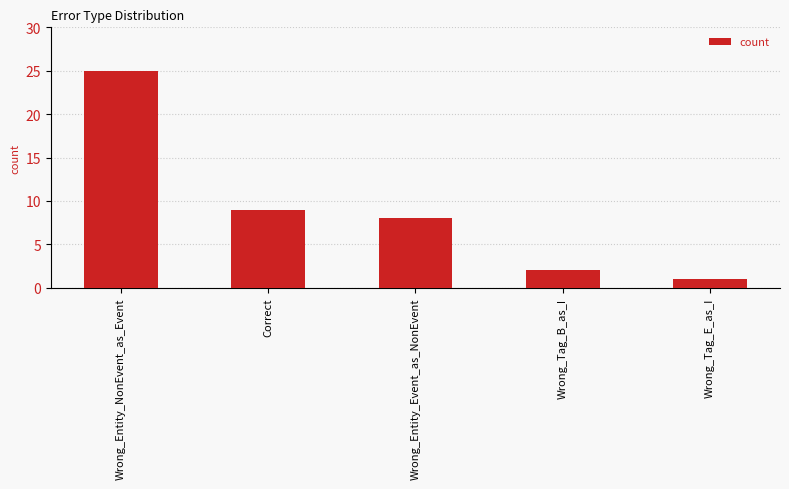

What is the difference between the maximum and second lowest values?

23